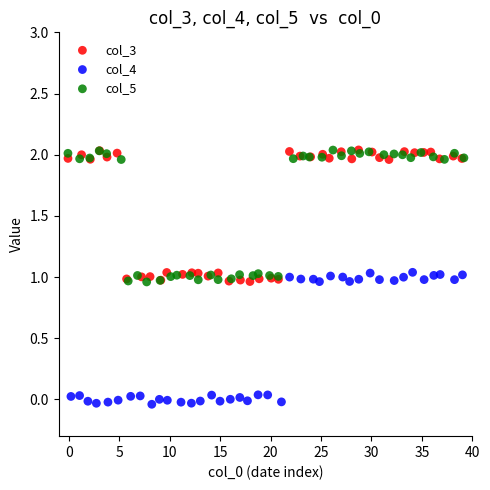

Which series reaches the minimum Y coordinate?

col_4